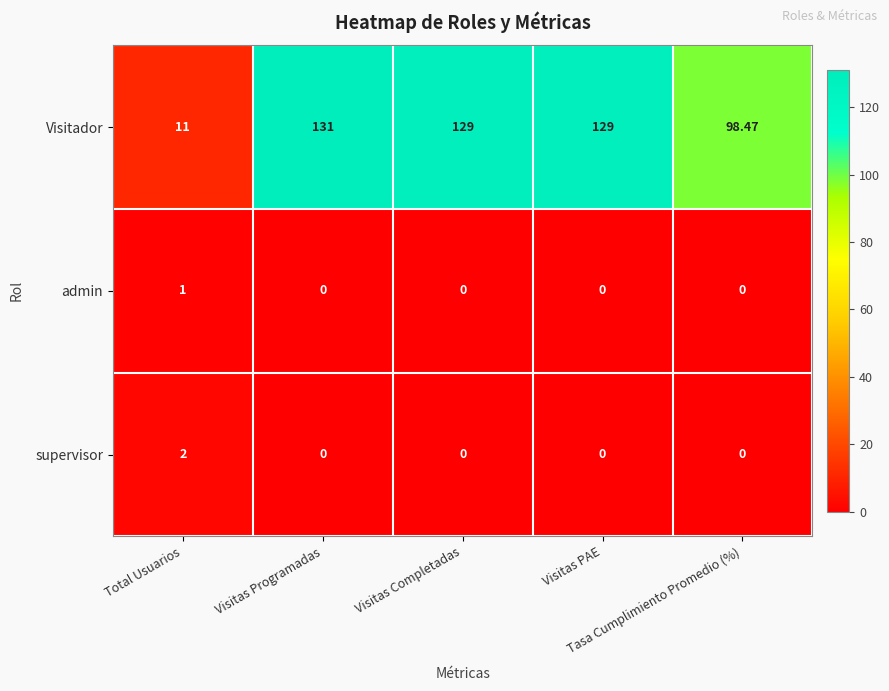

What is the maximum value shown in the chart?

131.0